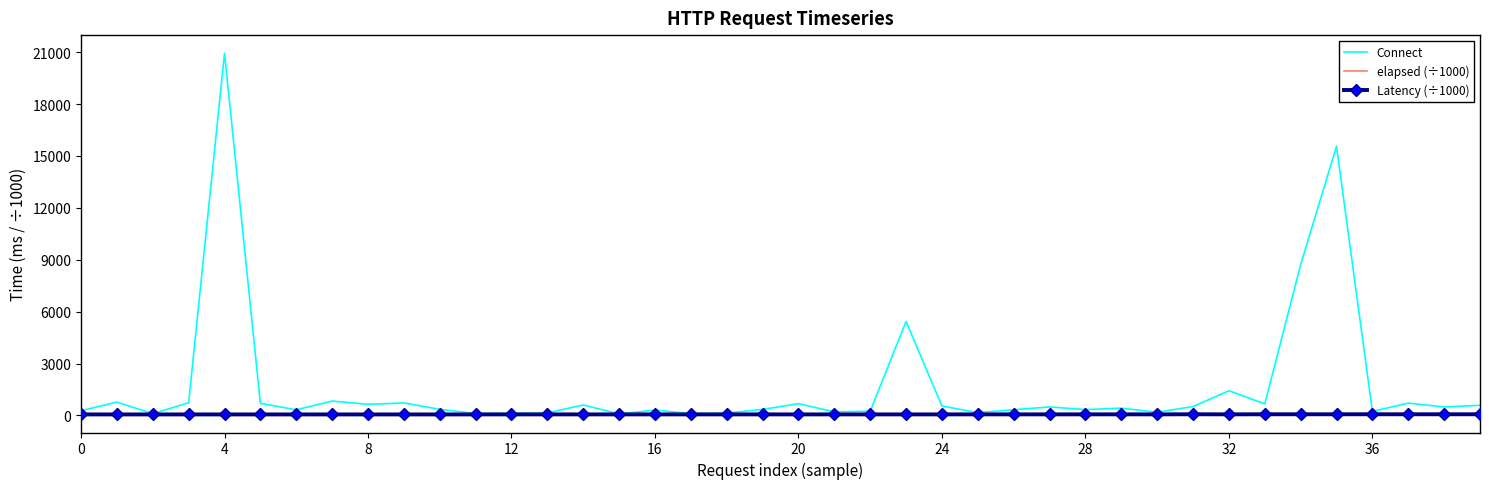

True or false: elapsed (÷1000) and Latency (÷1000) cross at least once.

False